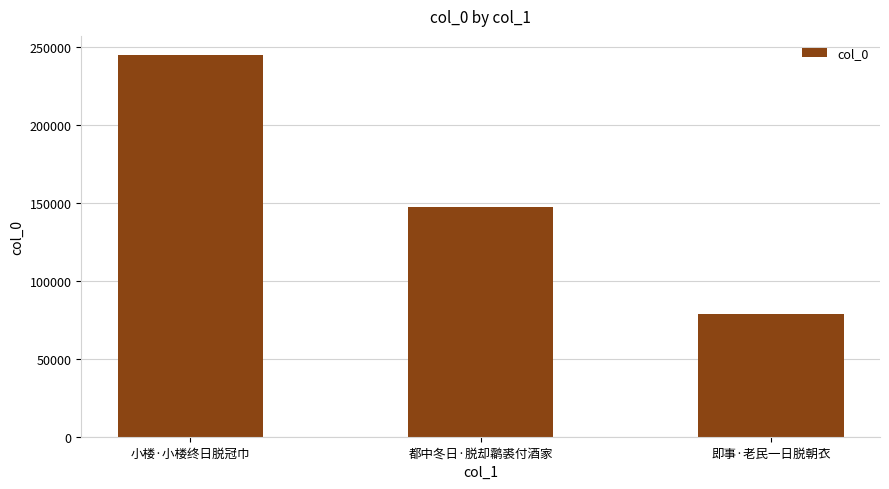

What position from the left is 即事·老民一日脱朝衣?

3